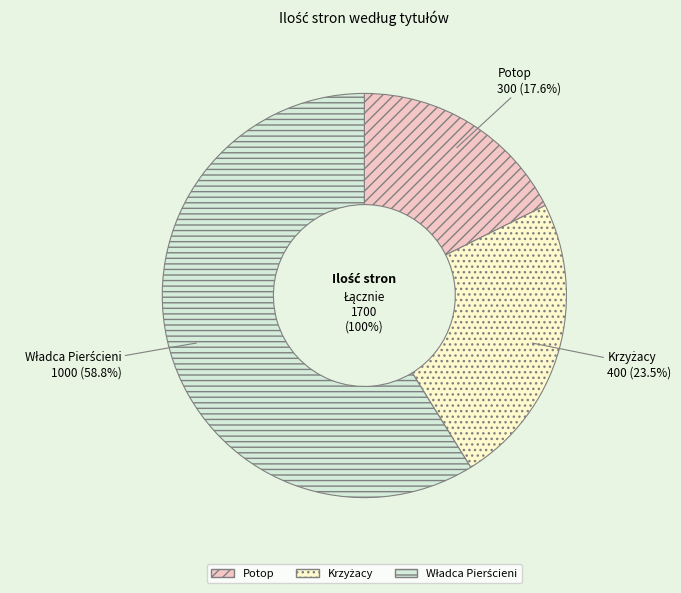

What is the largest slice in the pie chart?

Władca Pierścieni